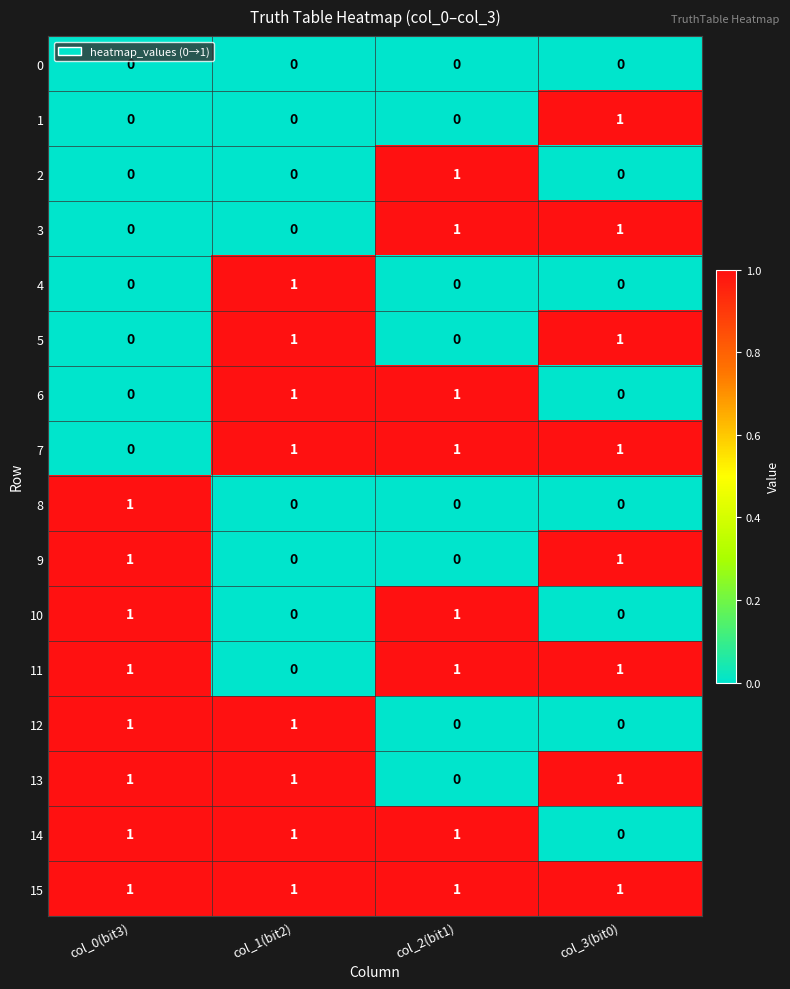

Is it true that 9 equals 1 at col_3(bit0)?

True